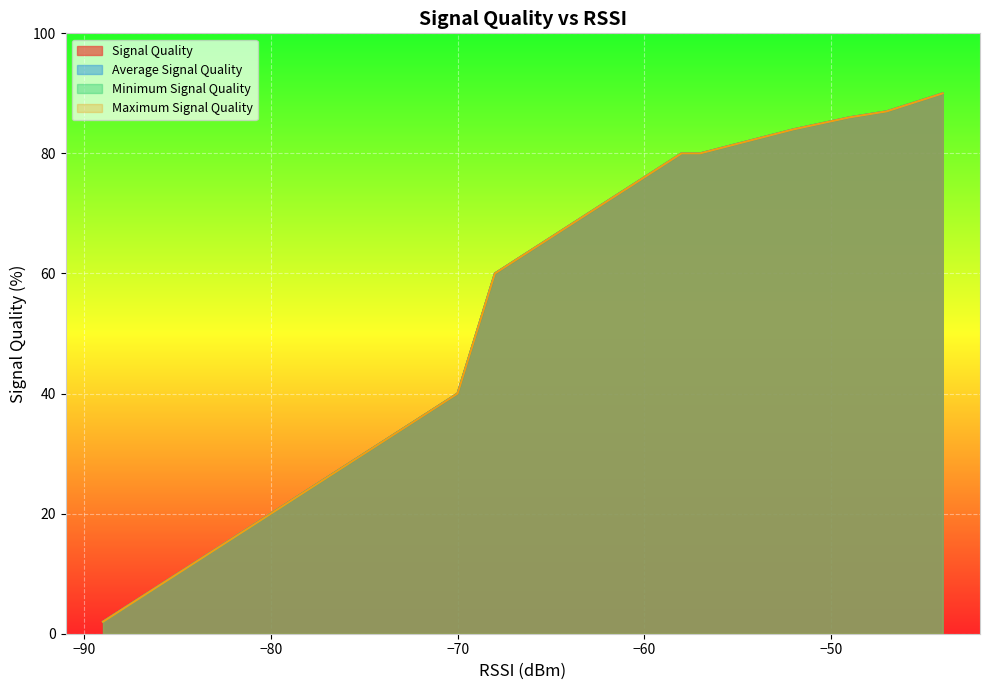

How many lines are shown in the chart?

4